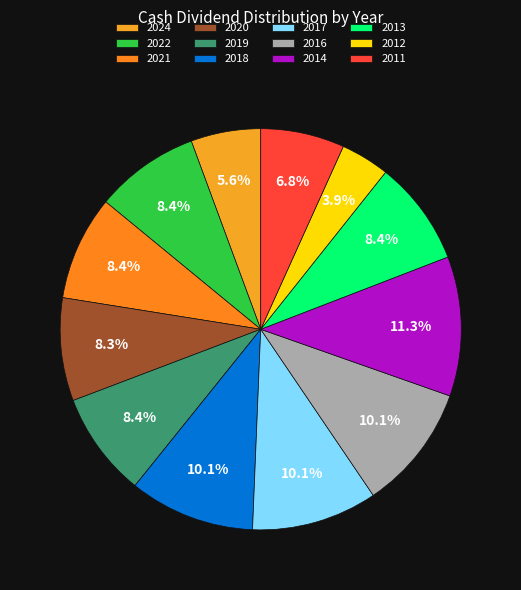

Combined, what portion of the pie is 2012 and 2020?

12.2%